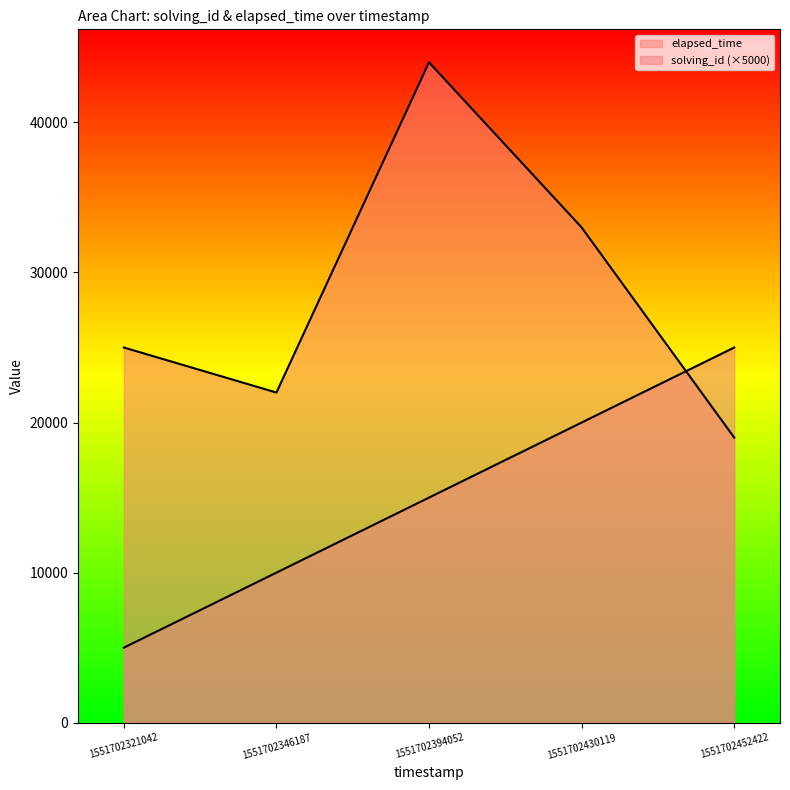

Between which two adjacent categories do elapsed_time and solving_id first intersect?

1551702430119 and 1551702452422